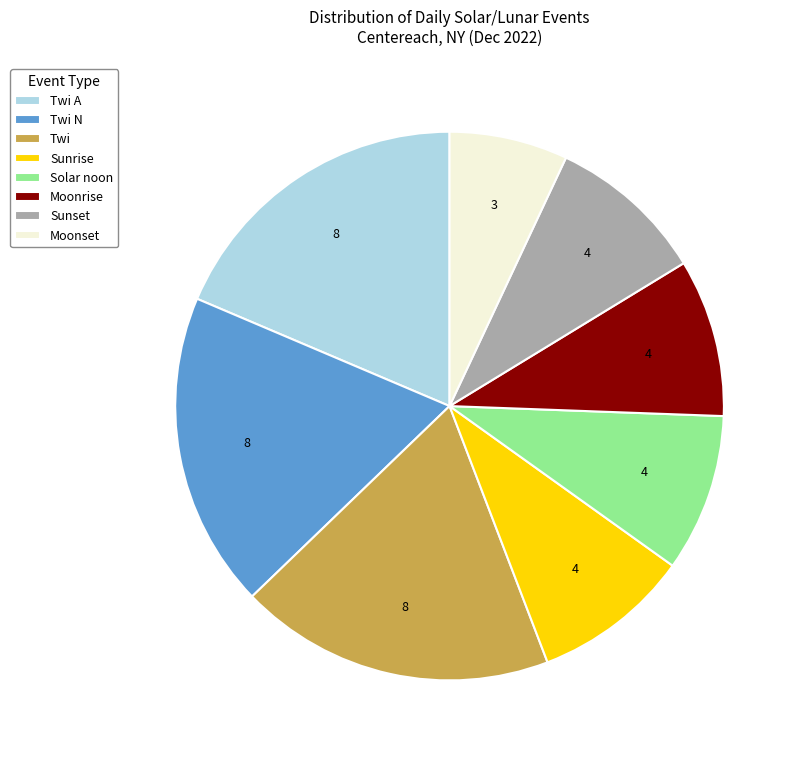

Is the sum of Twi and Moonrise greater than half?

No